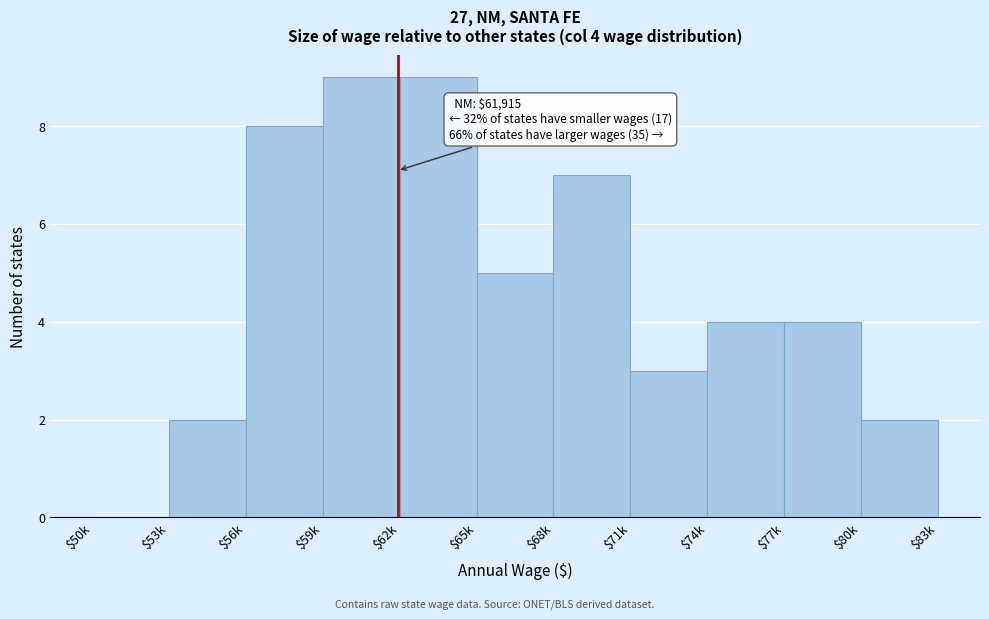

What is the sum of all values?

53